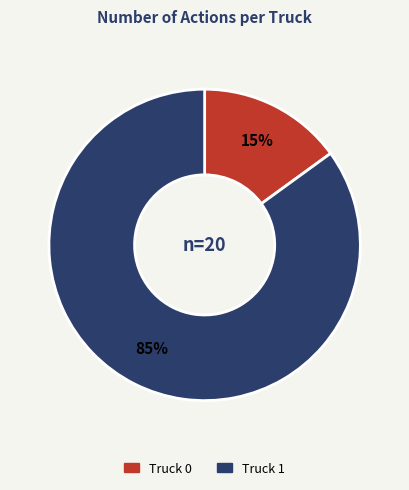

Which has a higher value, Truck 0 or Truck 1?

Truck 1